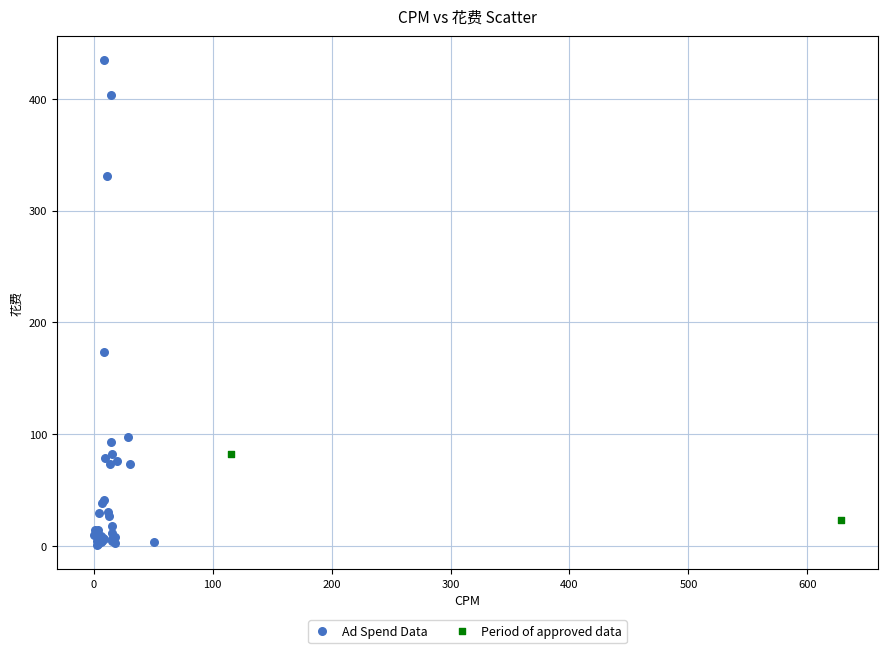

What are all the series names shown in the legend?

Ad Spend Data, Period of approved data